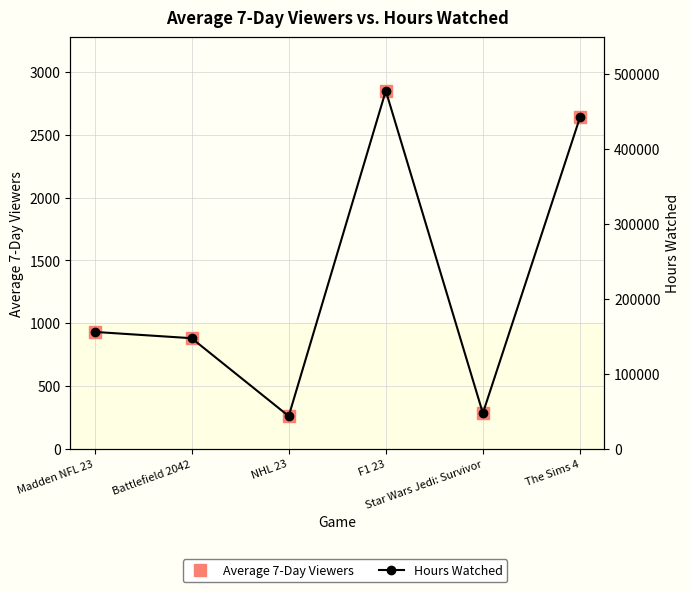

True or false: Average 7-Day Viewers and Hours Watched intersect in this chart.

False